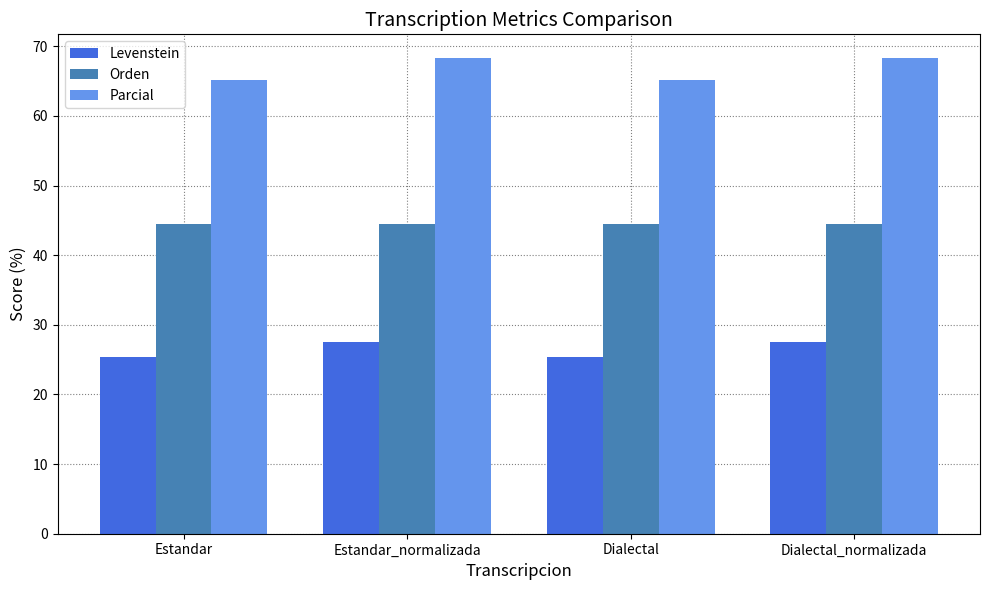

What is the lowest value of the Orden series?

44.4